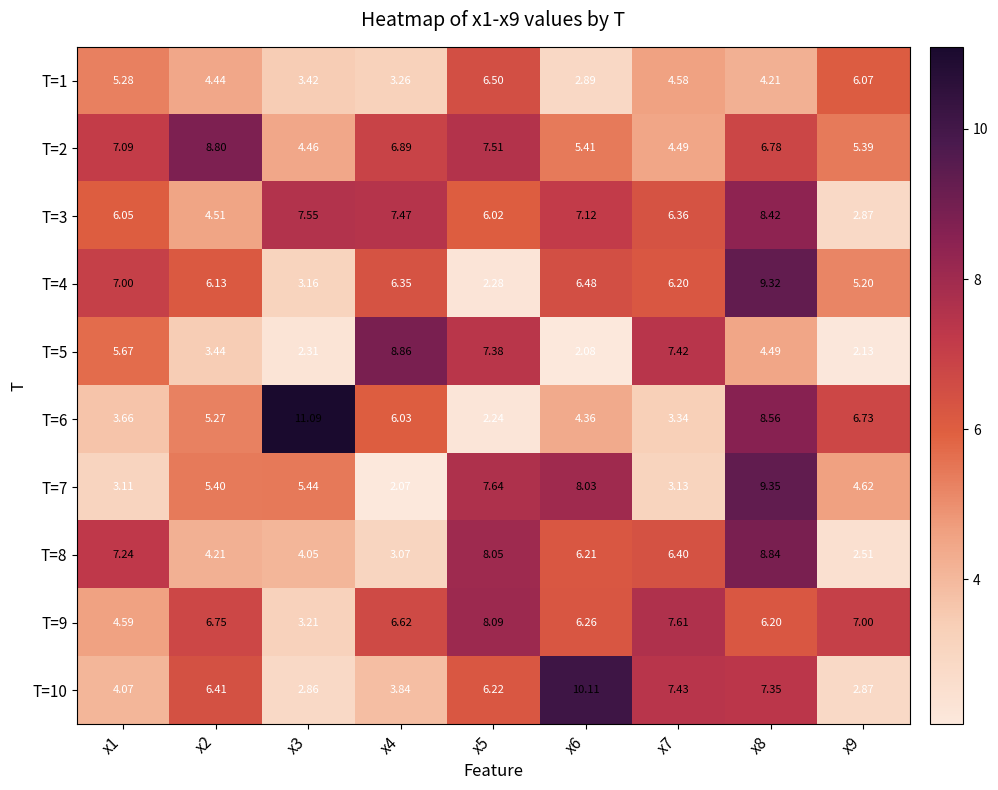

How many distinct data groups are displayed?

10